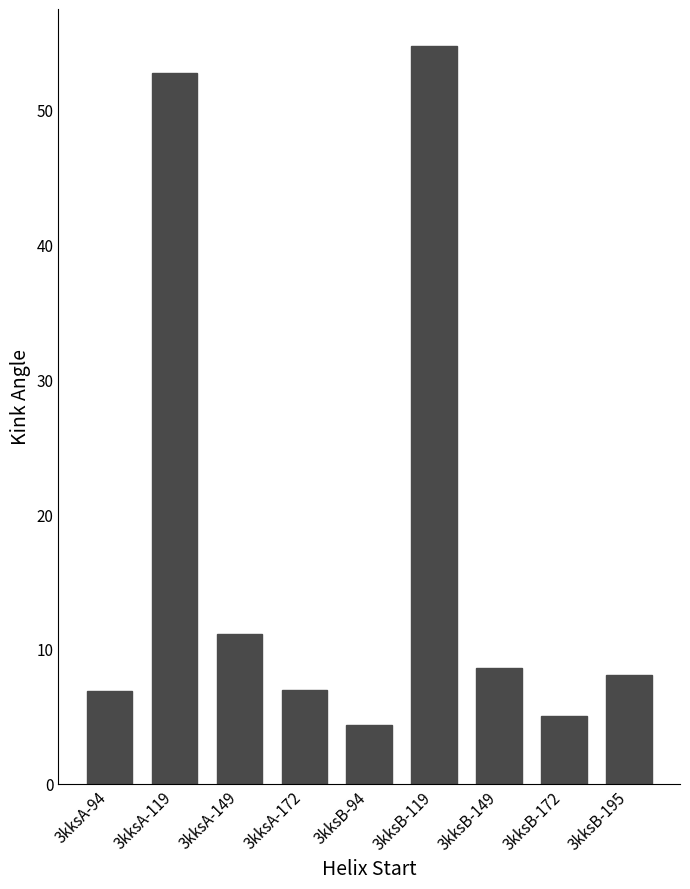

What is the value of the 8th bar from the left?

5.0